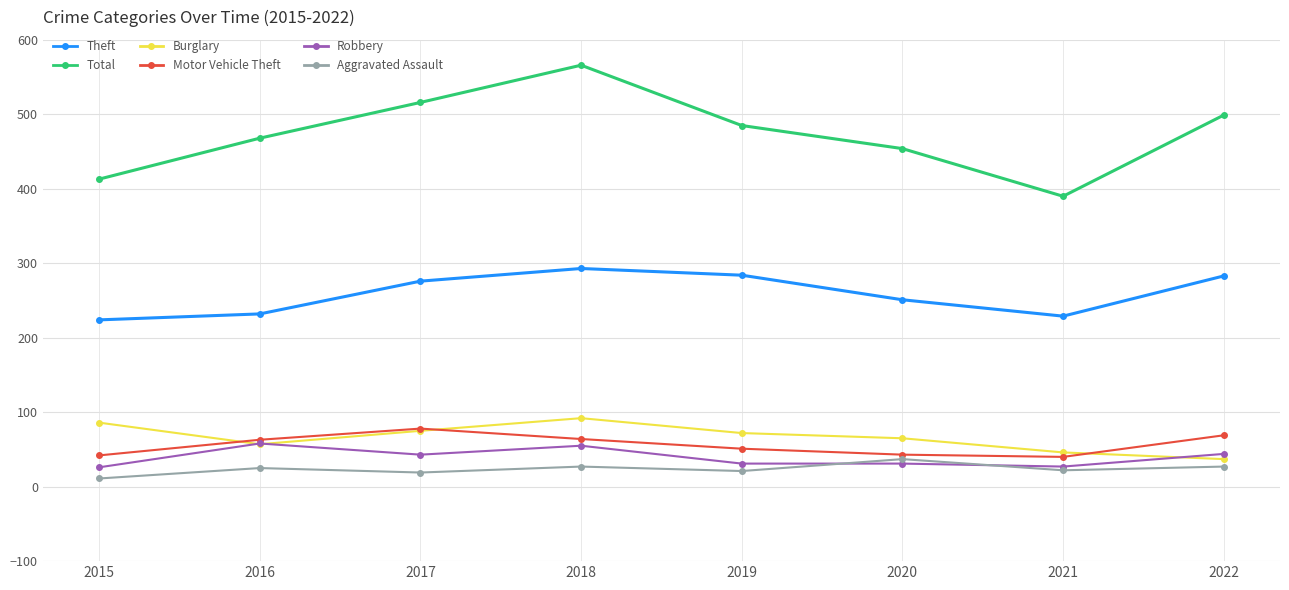

Which label corresponds to the largest value in the chart?

2018